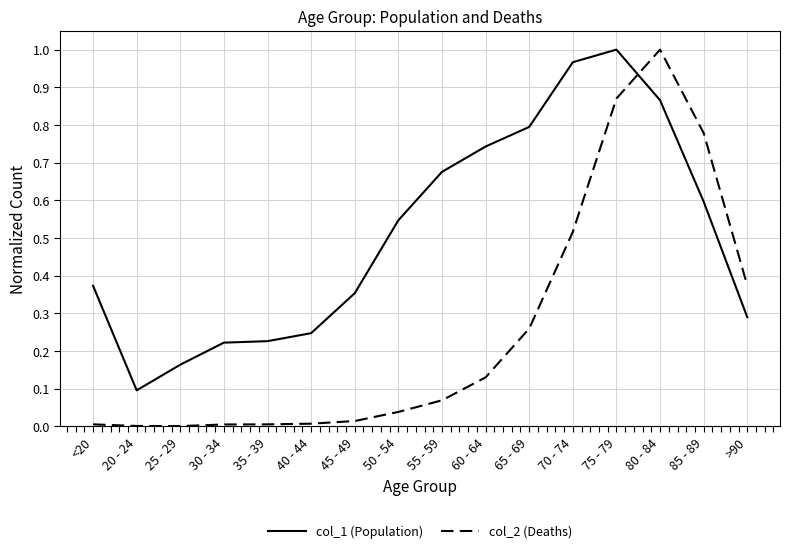

How many times do col_1 (Population) and col_2 (Deaths) cross each other?

1